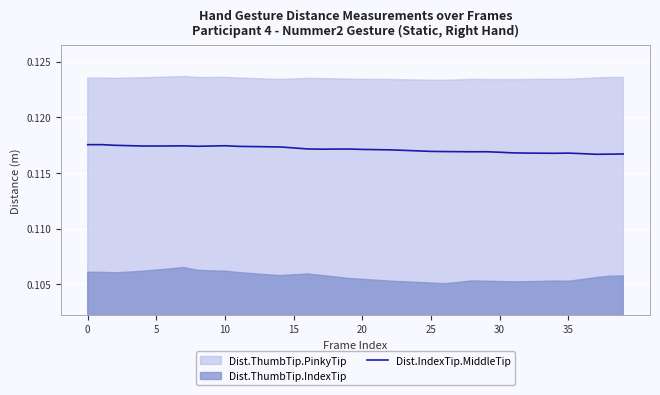

The Dist.IndexTip.MiddleTip series shows 0.2 at 25. True or false?

False